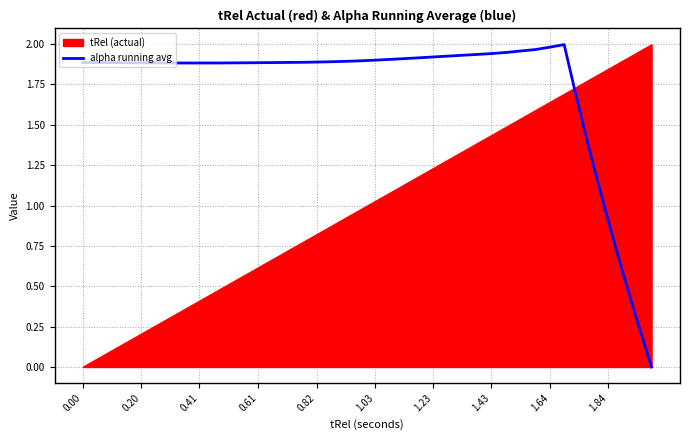

After their last crossing, which series has the higher values: tRel (actual) or alpha running avg?

tRel (actual)